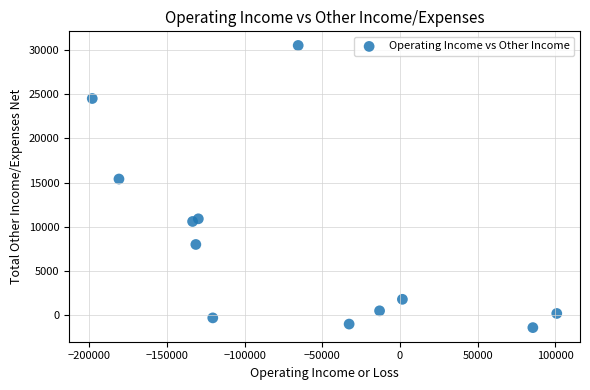

What is the range of X values (max minus min)?

299100